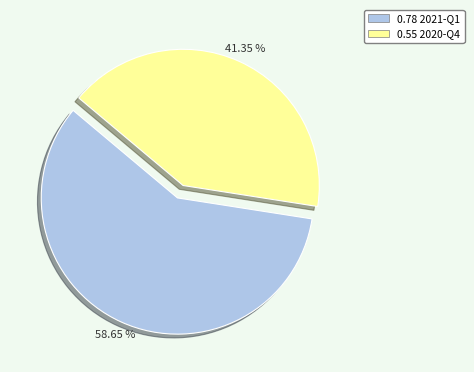

Is there any slice that represents more than half of the pie?

Yes